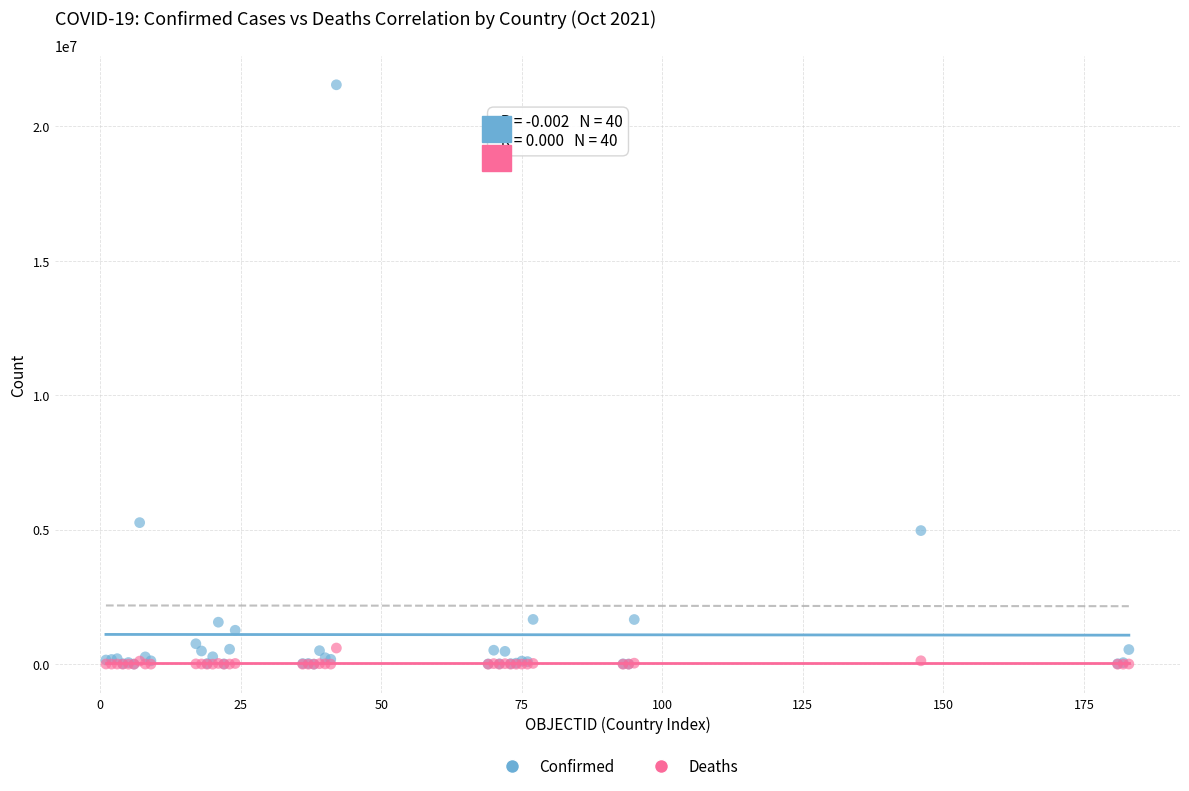

In the Confirmed series, what Y value is closest to 10776671?

5265058